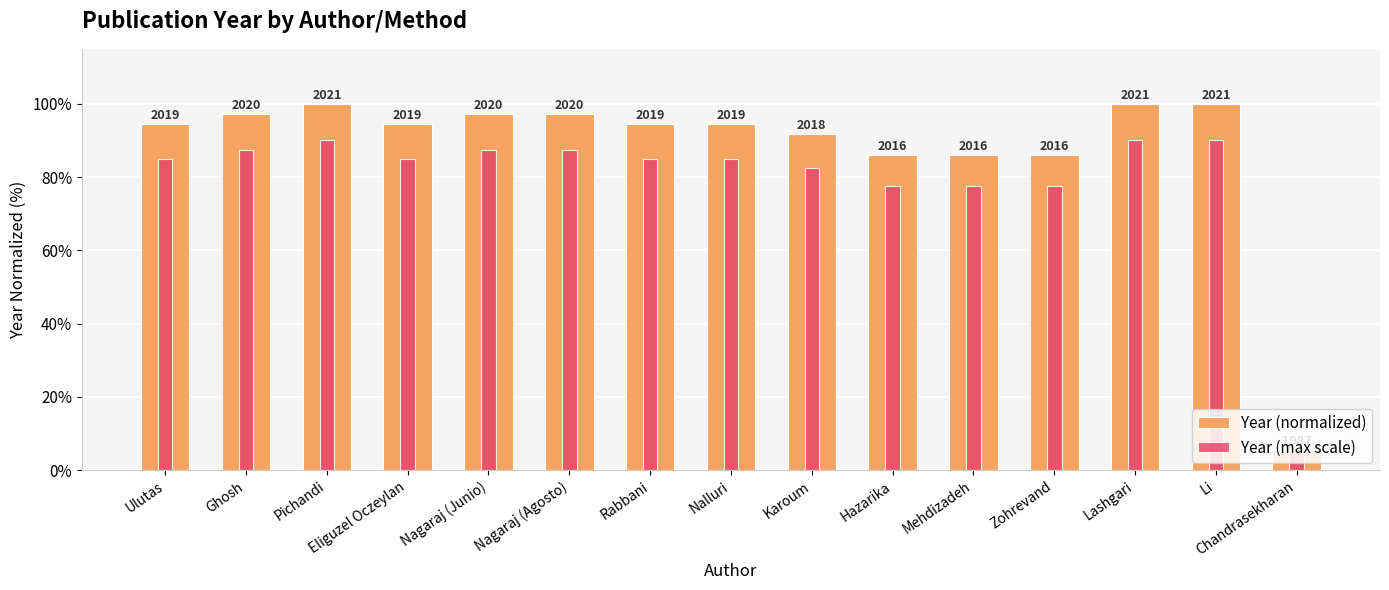

At how many categories does at least one series exceed 64?

14